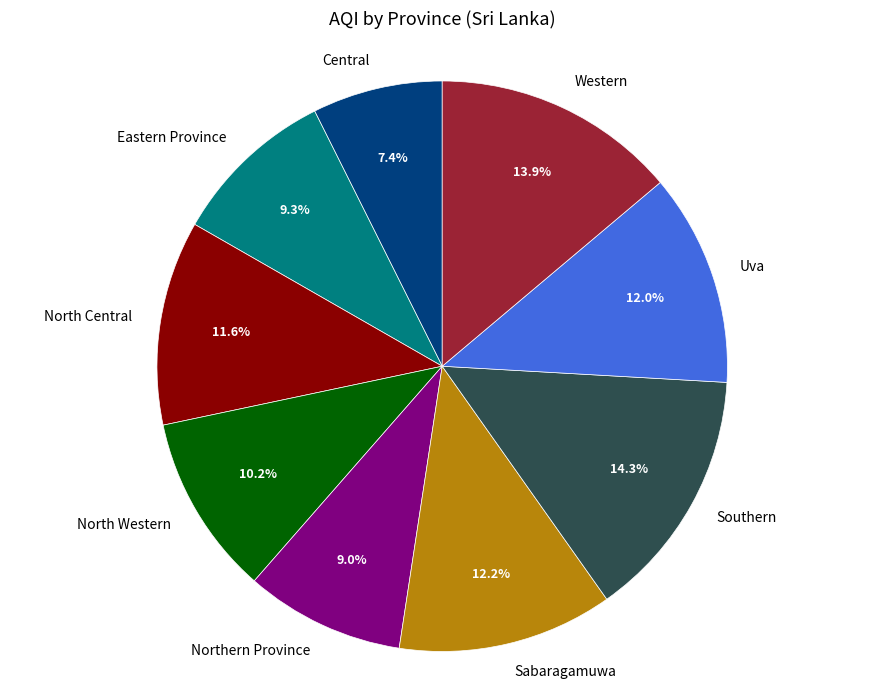

Between Eastern Province and North Central, which is larger?

North Central